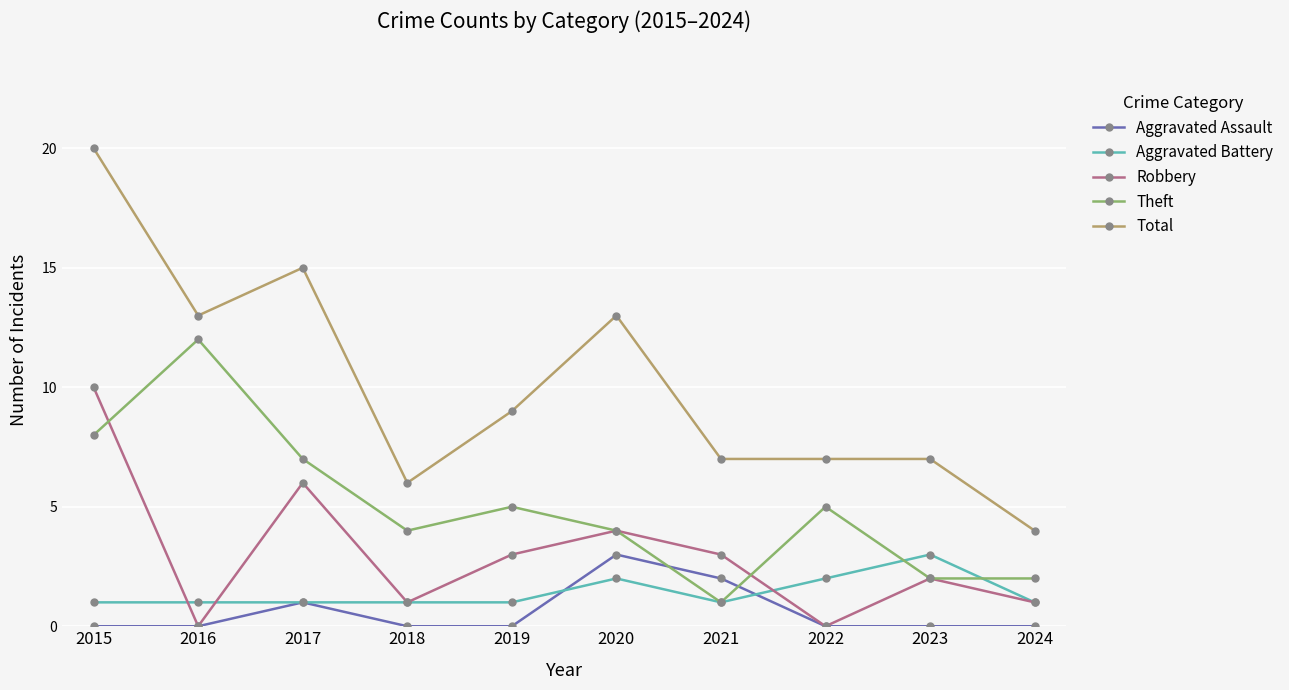

True or false: Theft and Robbery cross at least once.

True